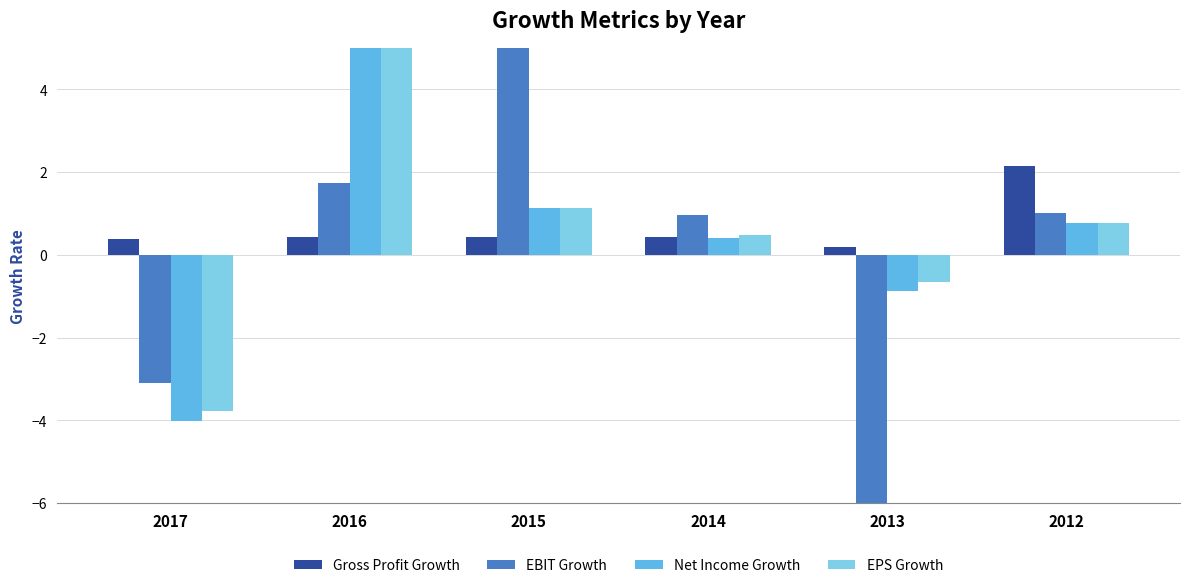

What is the lowest value of the Gross Profit Growth series?

0.2